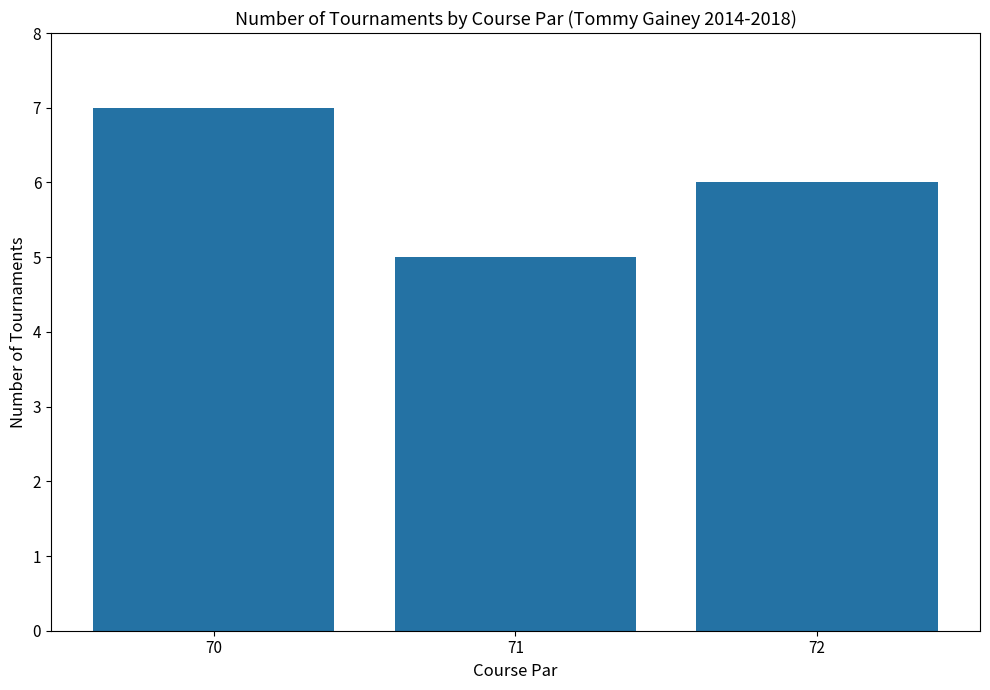

How many values are below 6?

1